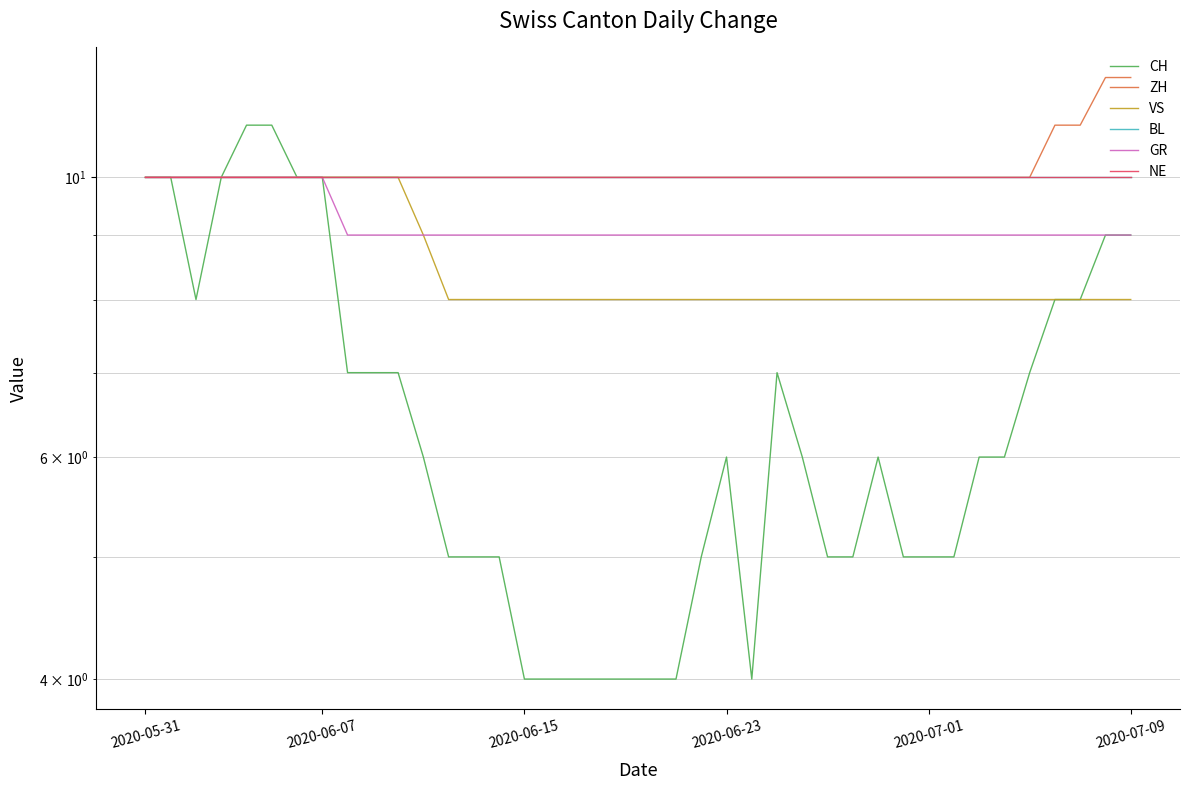

How many lines are shown in the chart?

6